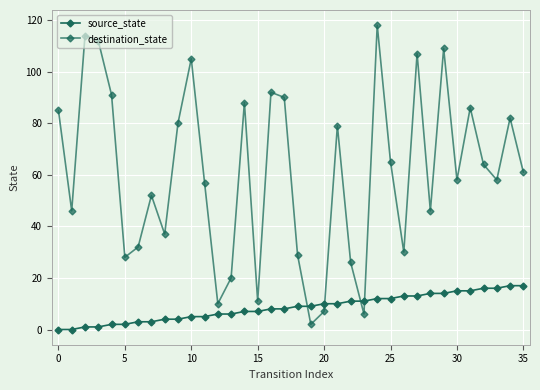

How many lines are shown in the chart?

2